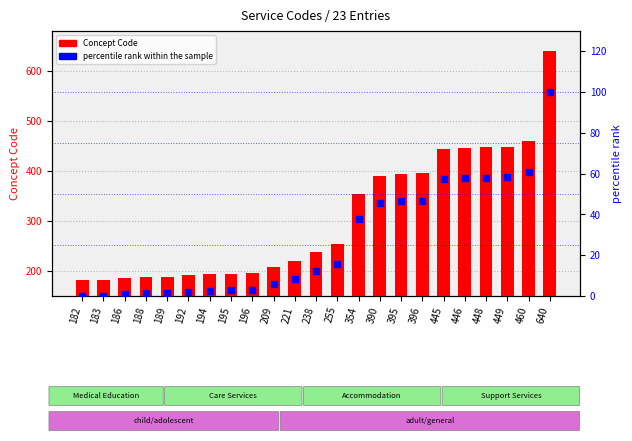

What is the total value across all series at 209?

214.9